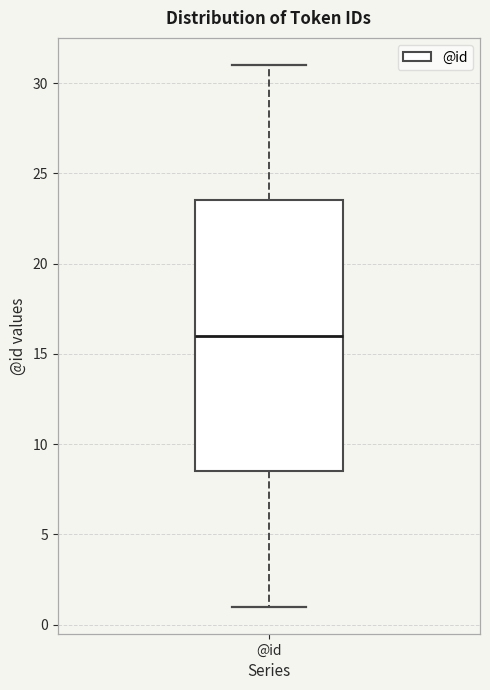

Where is the lower edge of the box for @id on the y-axis? The values are not printed on the chart, so give them approximately, as read against the axis.

8.5